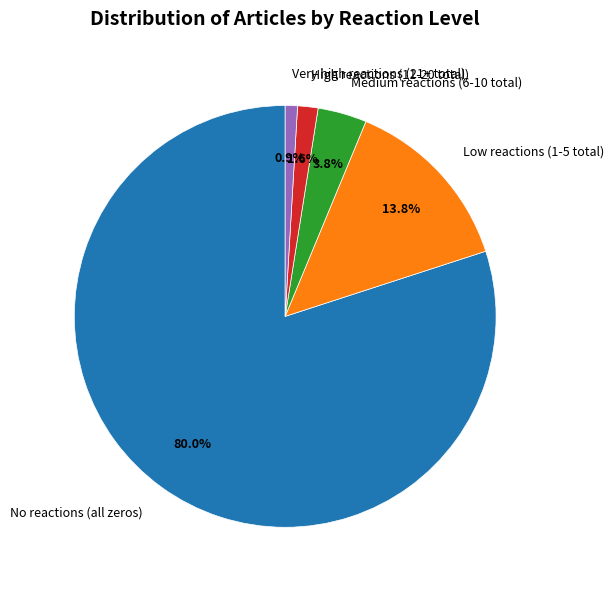

Which slice is the smallest?

Very high reactions (21+ total)